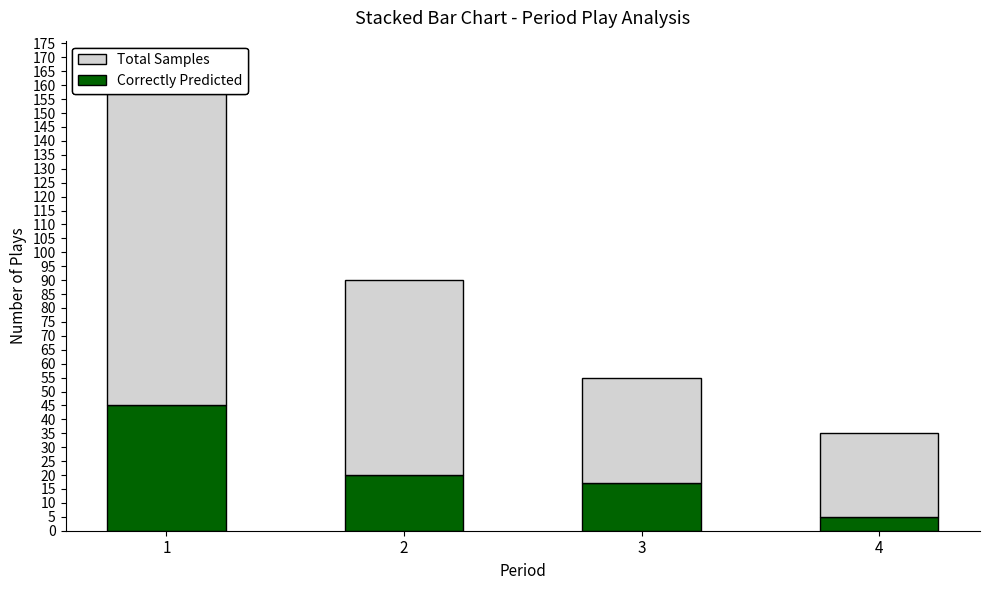

At how many categories does at least one series exceed 76?

1